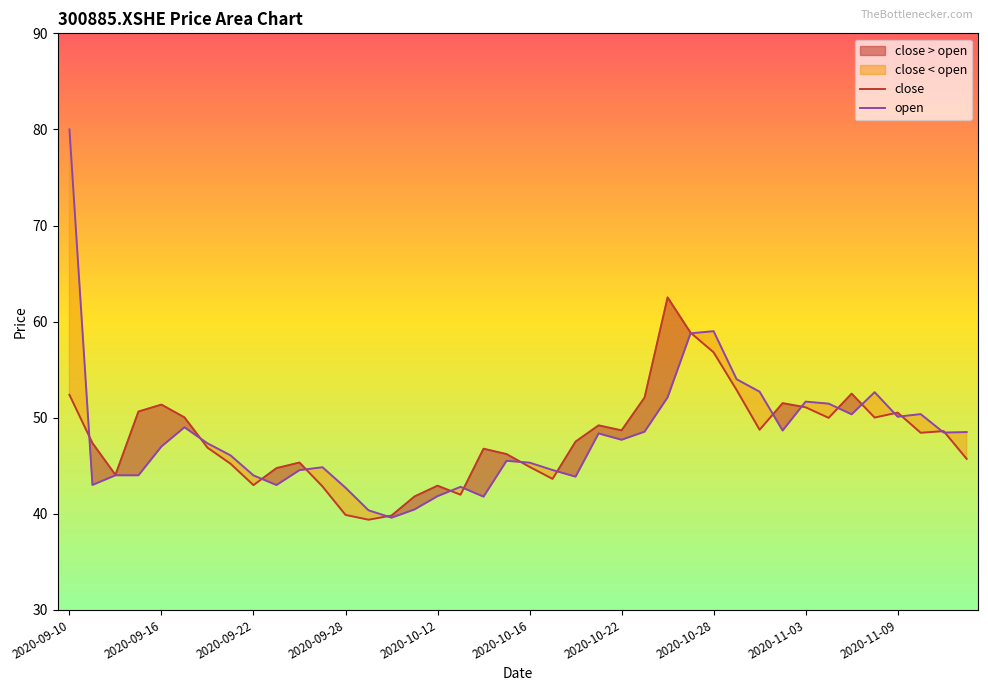

Does the chart have visible grid lines?

No